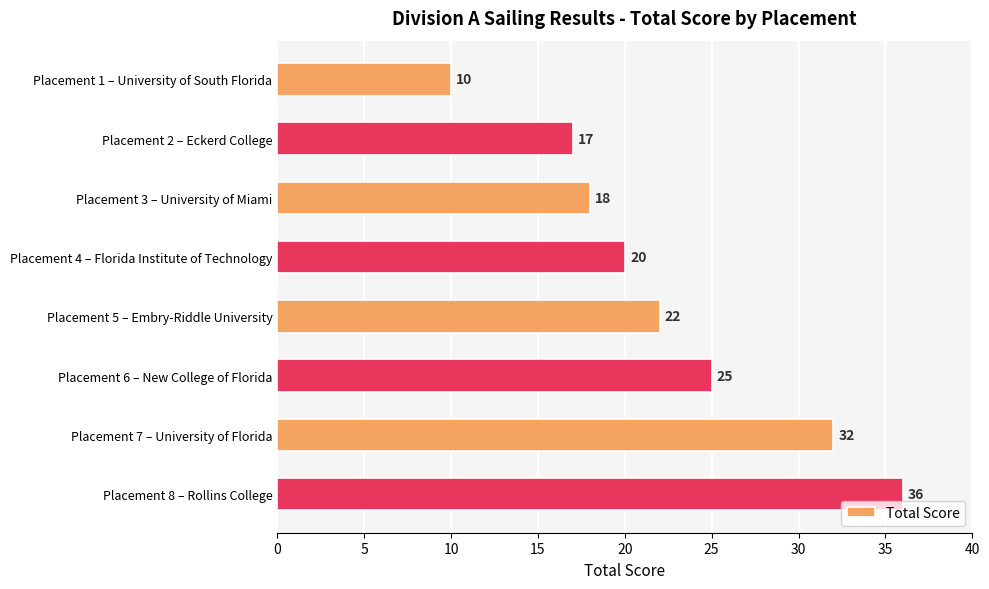

What is the change in value from Placement 1 – University of South Florida to Placement 8 – Rollins College?

+26